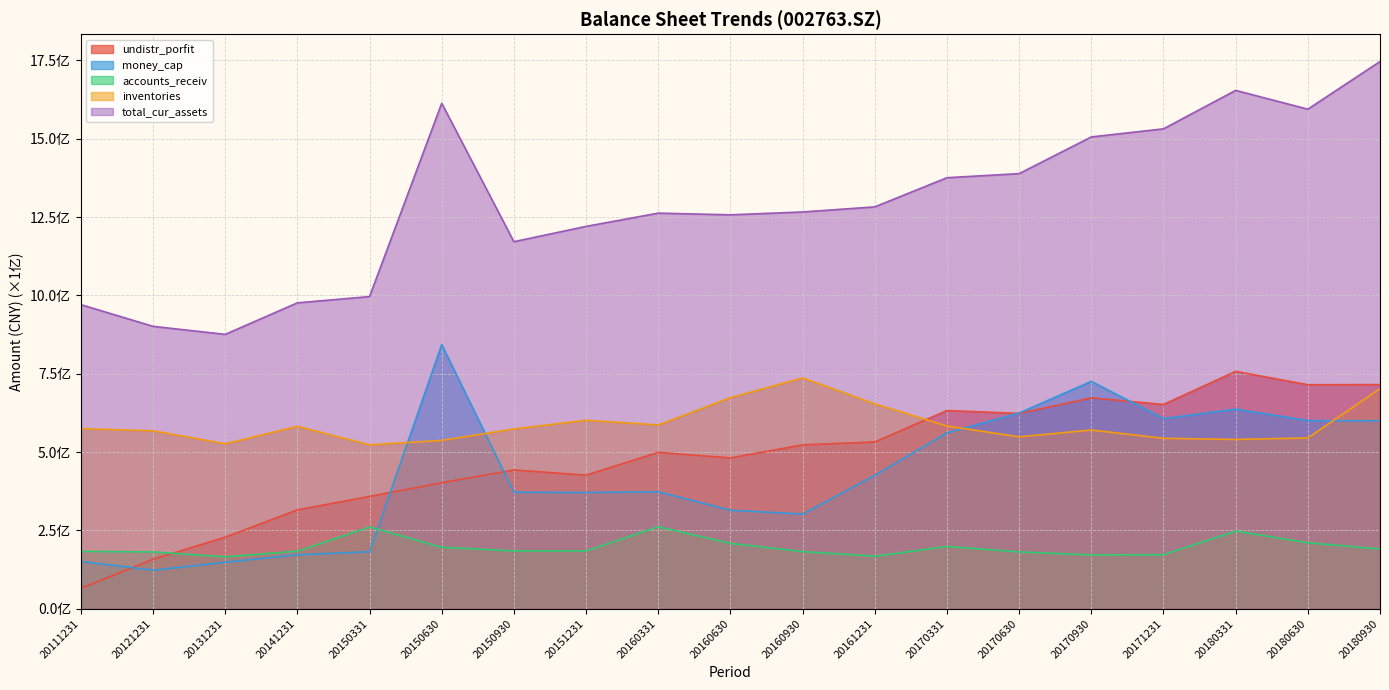

Is it true that total_cur_assets equals 1388697417.3 at 20170630?

True